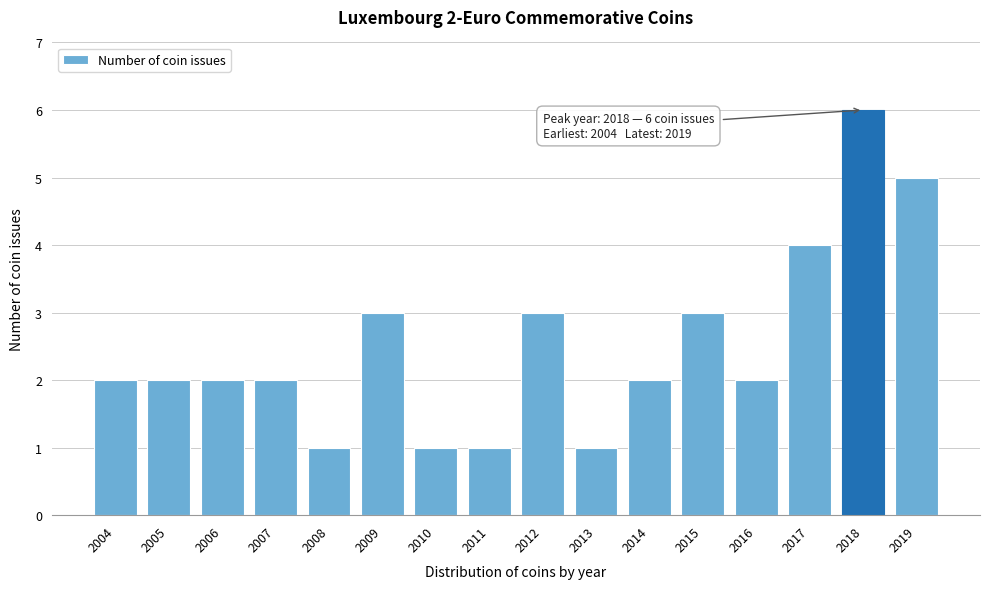

Reading left to right, what are all the values shown in this chart?

2	2	2	2	1	3	1	1	3	1	2	3	2	4	6	5